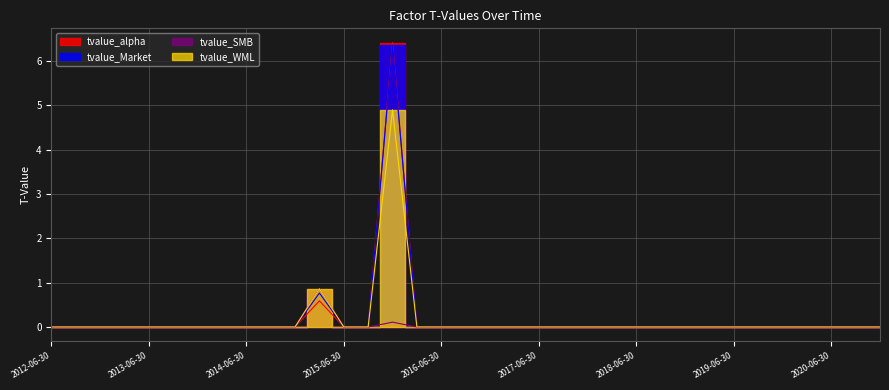

Which has a higher value, 2017-06-30 or 2015-09-30?

2017-06-30